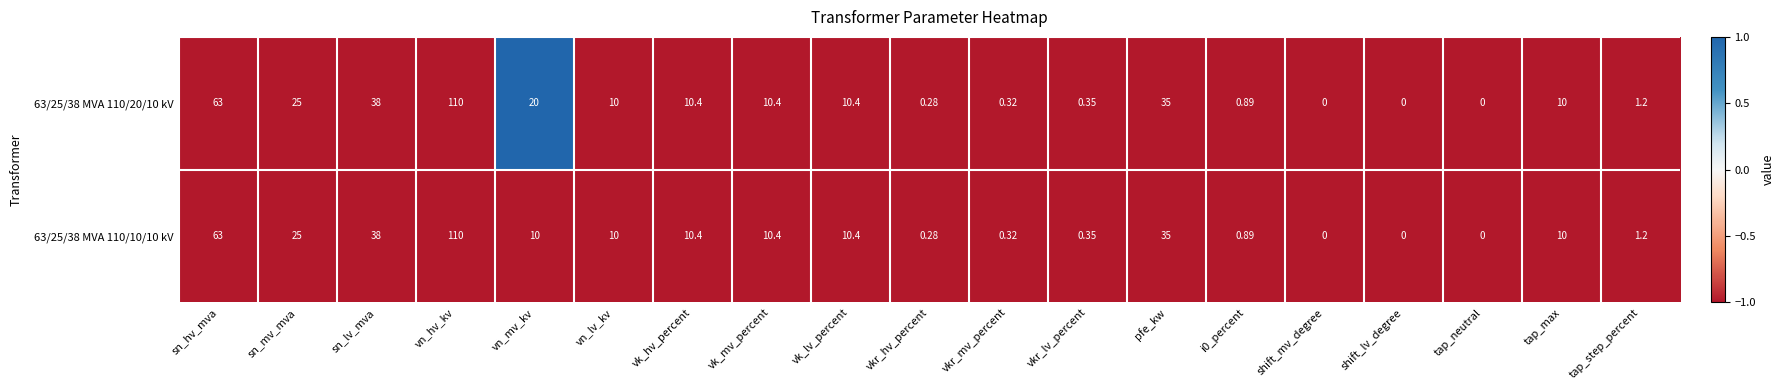

Which label corresponds to the largest value in the chart?

vn_hv_kv